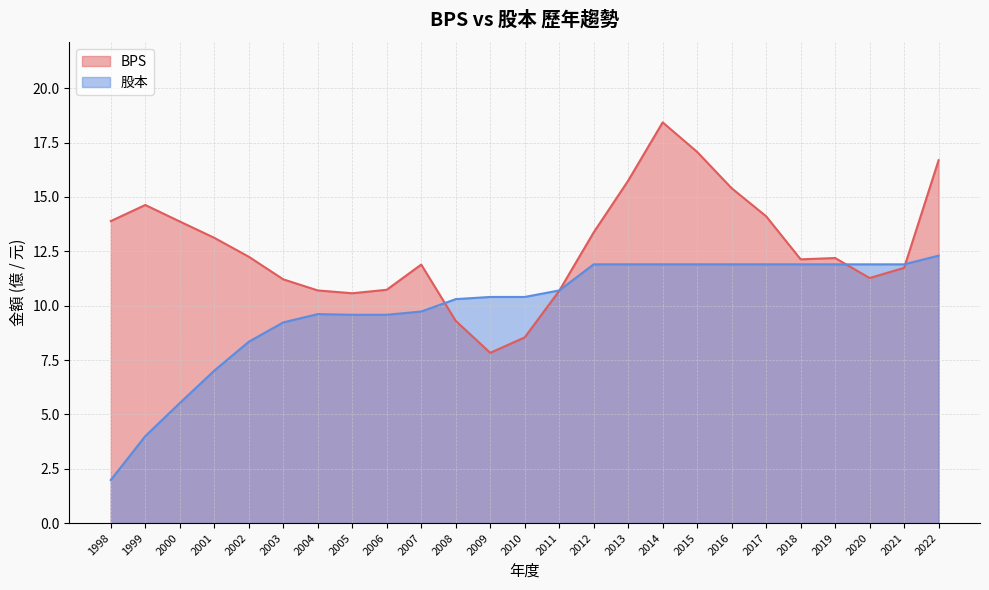

What is the total value across all series at 2004?

20.3